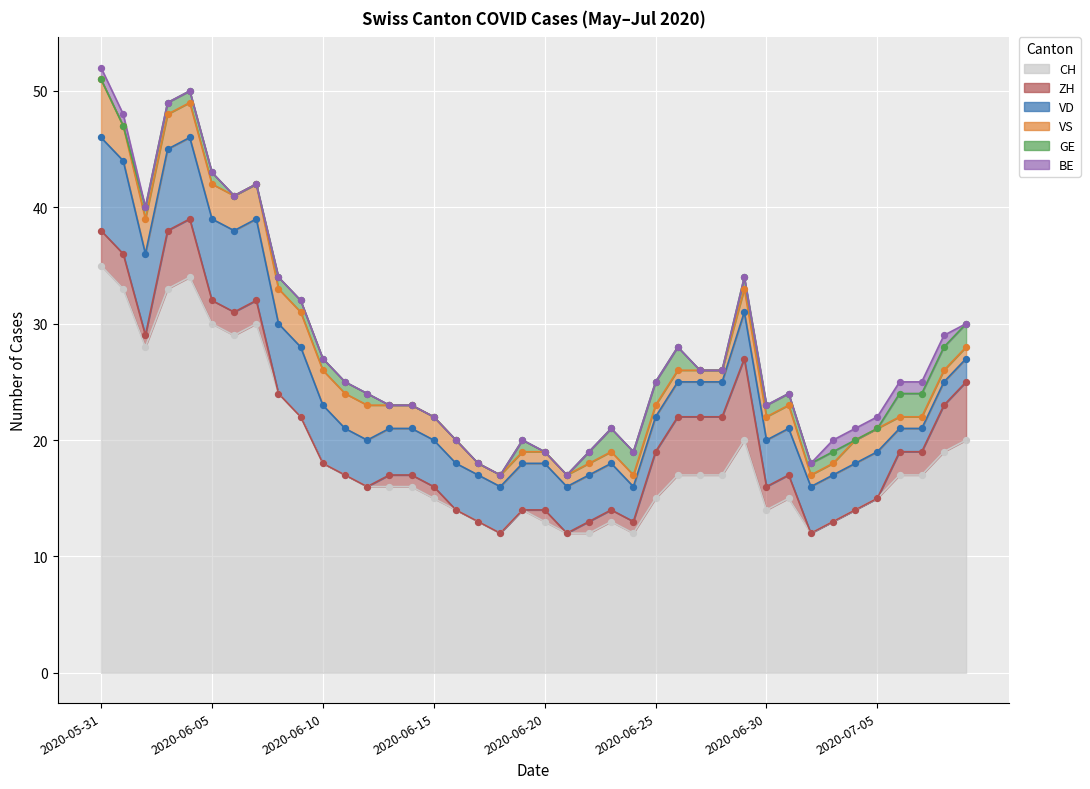

Which series has the largest total across all categories?

CH